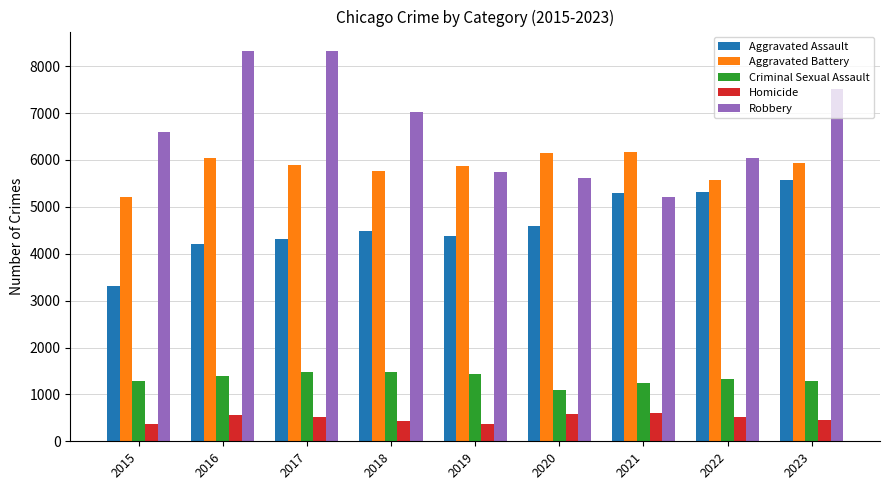

What is the difference between the maximum and minimum values in the Aggravated Assault series?

2258